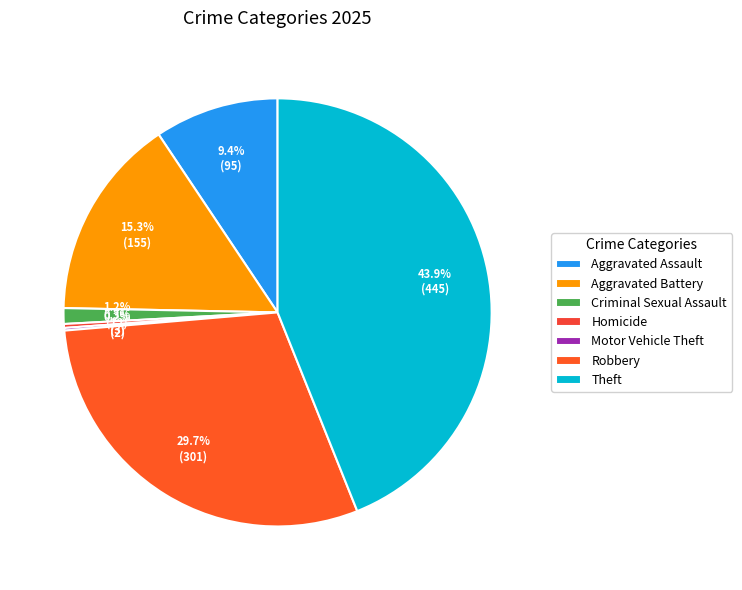

To the nearest percent, what is the combined percentage of Criminal Sexual Assault and Aggravated Assault?

11%